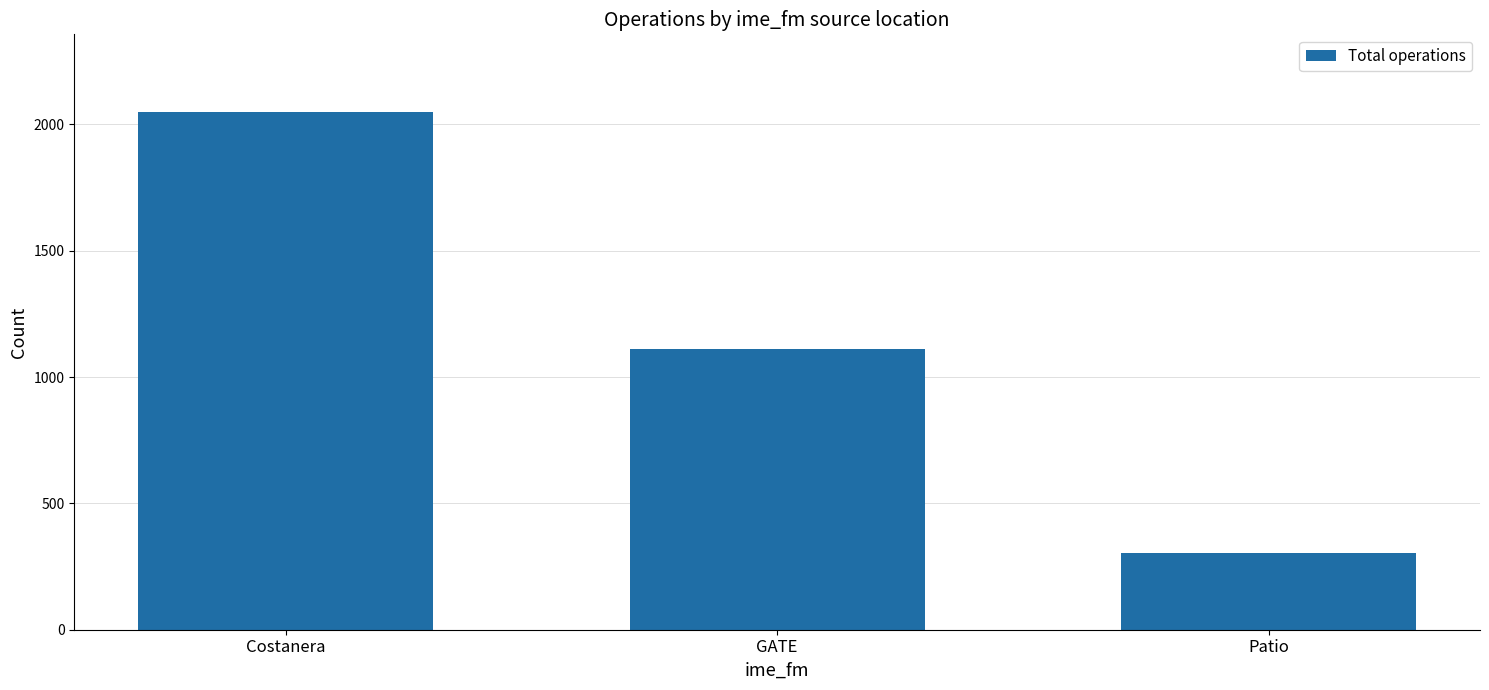

What is the value of the 3rd bar from the left?

302